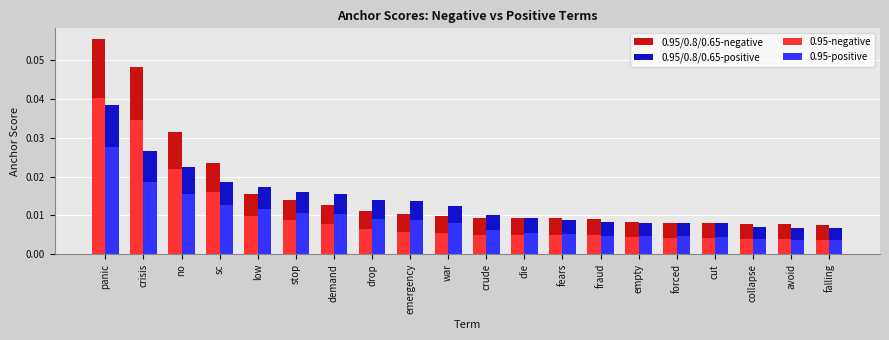

Is the value of 0.95-negative at panic greater than the value of 0.95/0.8/0.65-positive at crisis?

Yes